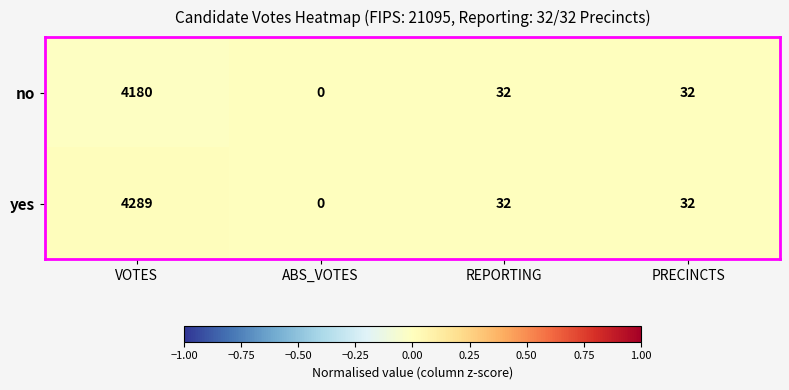

List the series in order of their peak value, highest first.

yes, no